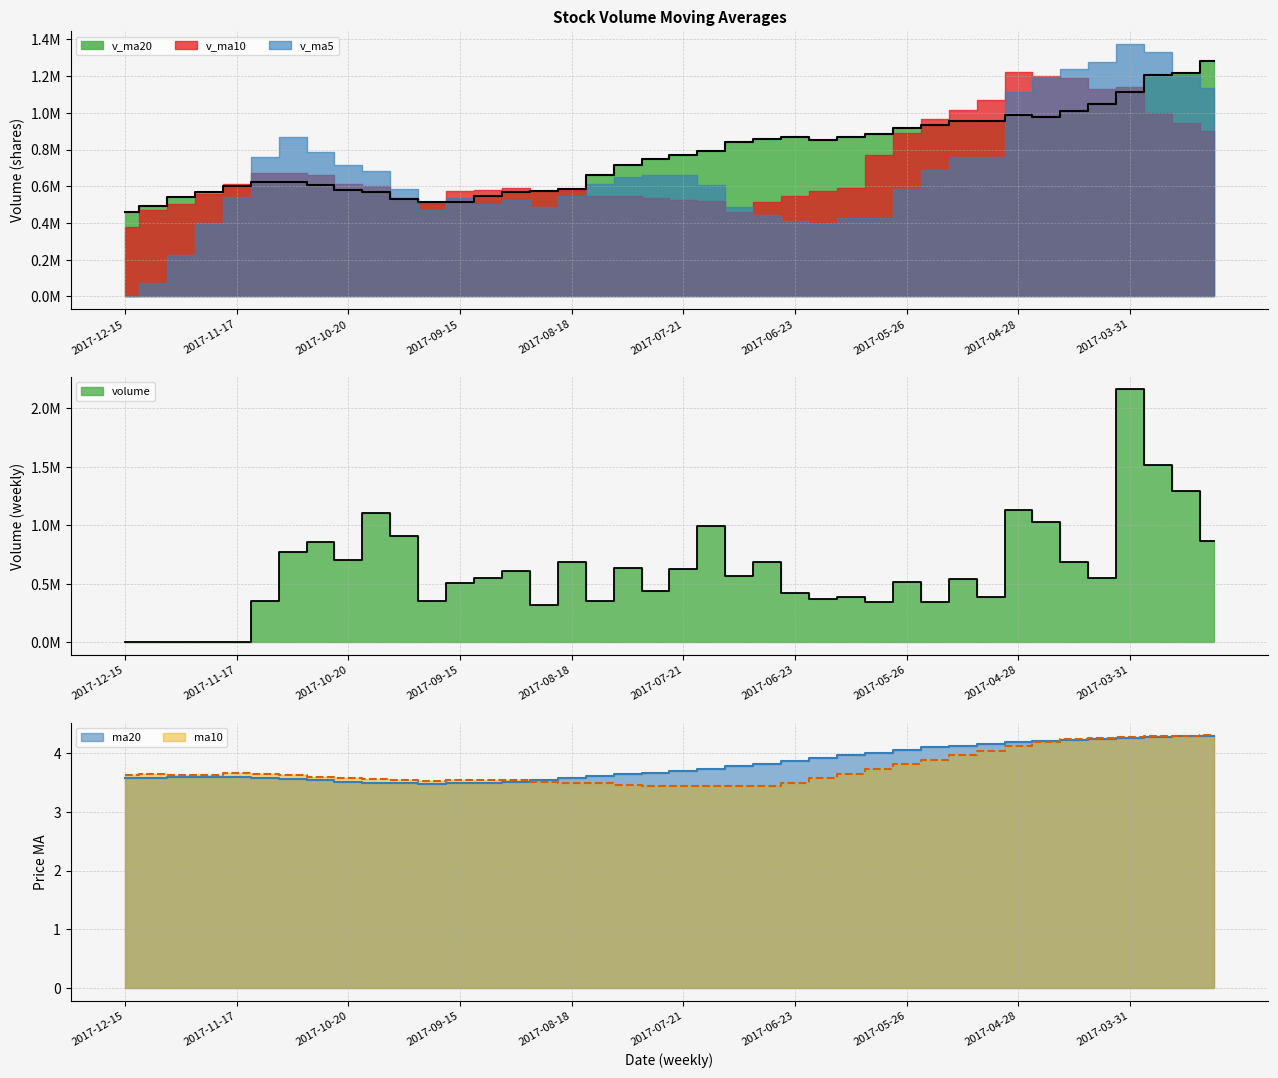

After their last crossing, which series has the higher values: v_ma10 or v_ma5?

v_ma5